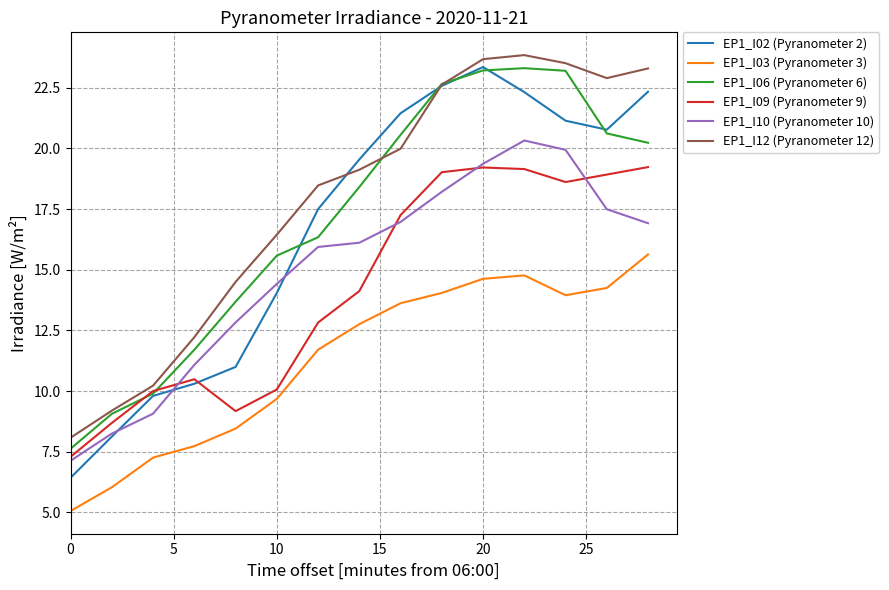

What is the minimum value for EP1_I03 (Pyranometer 3)?

5.1